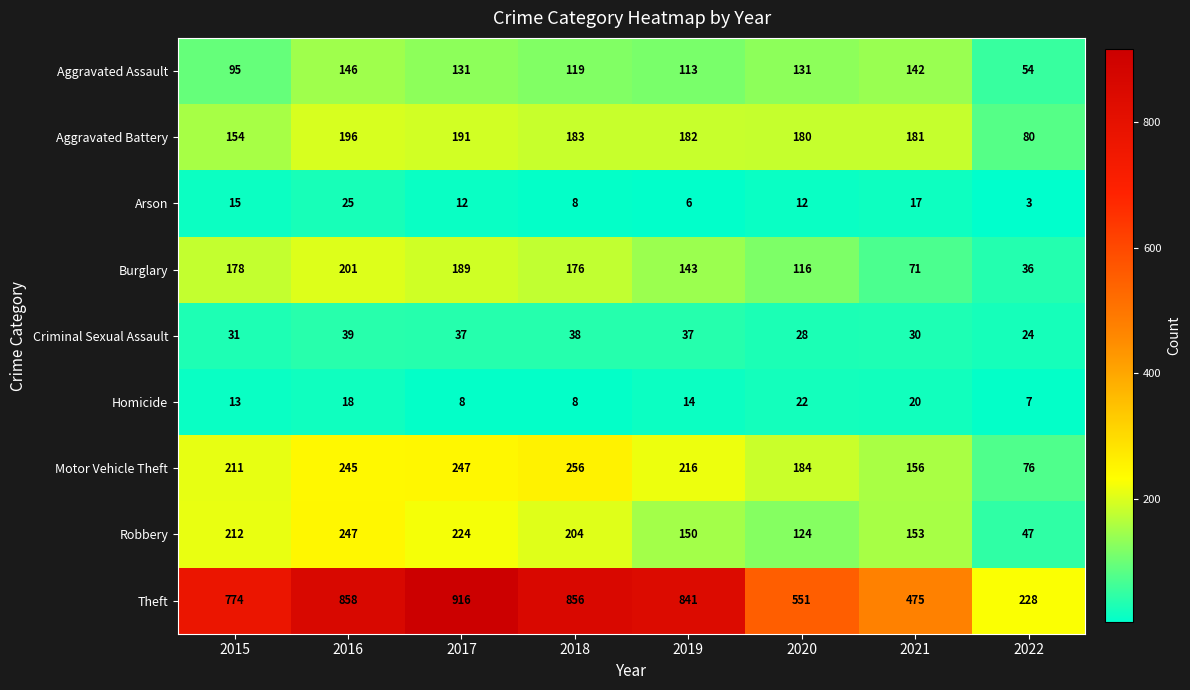

Which series has the largest range (max minus min)?

Theft